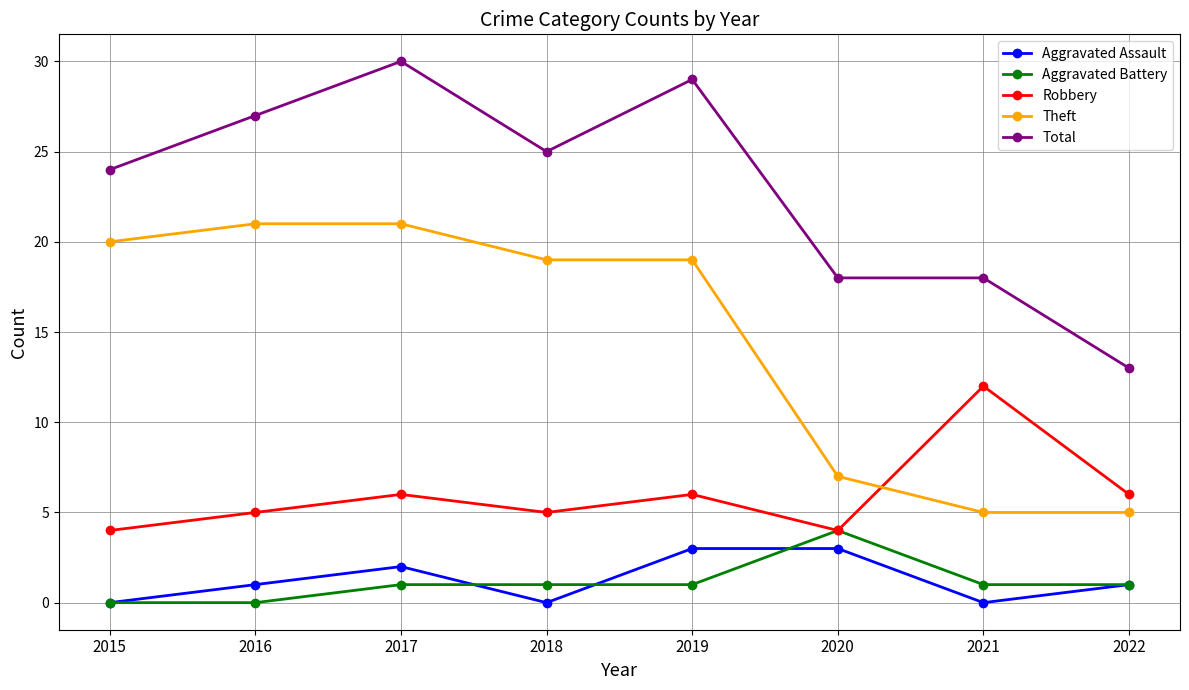

The Aggravated Battery series shows 0 at 2019. True or false?

False